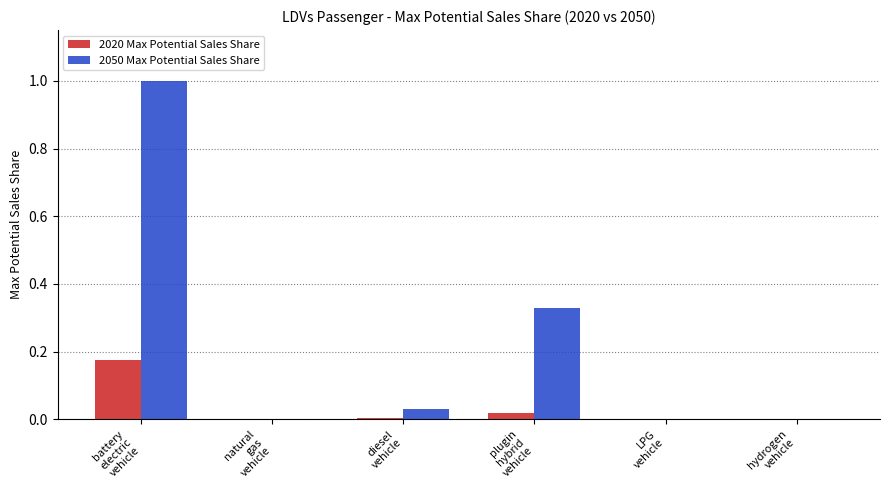

Which series has the largest total across all categories?

2050 Max Potential Sales Share